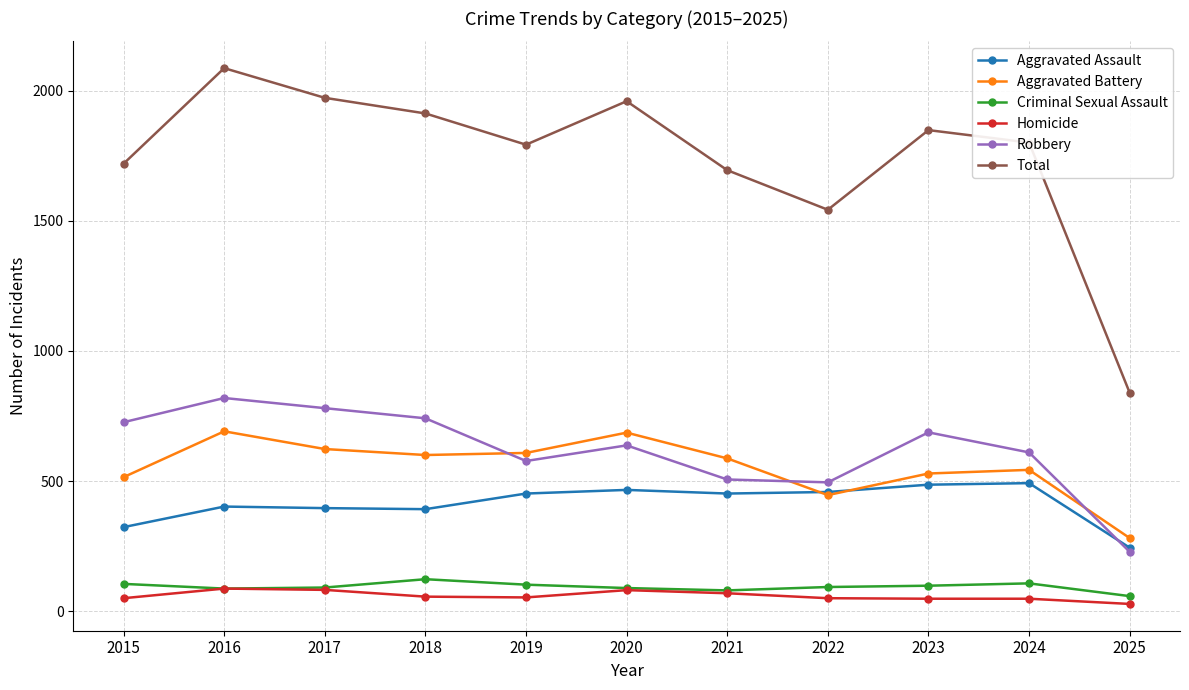

True or false: Aggravated Battery and Homicide intersect in this chart.

False